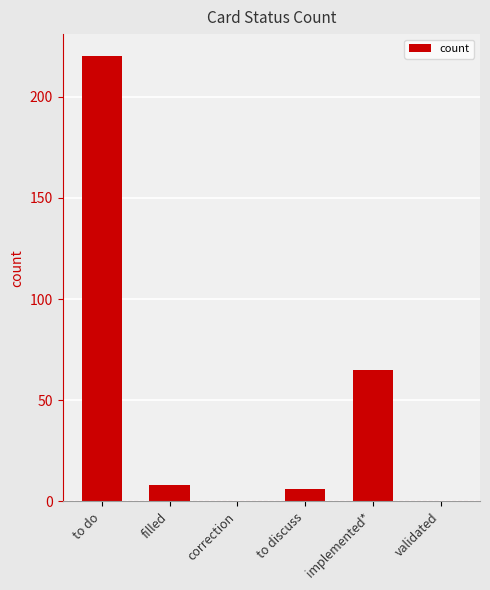

Are the bars horizontal?

No